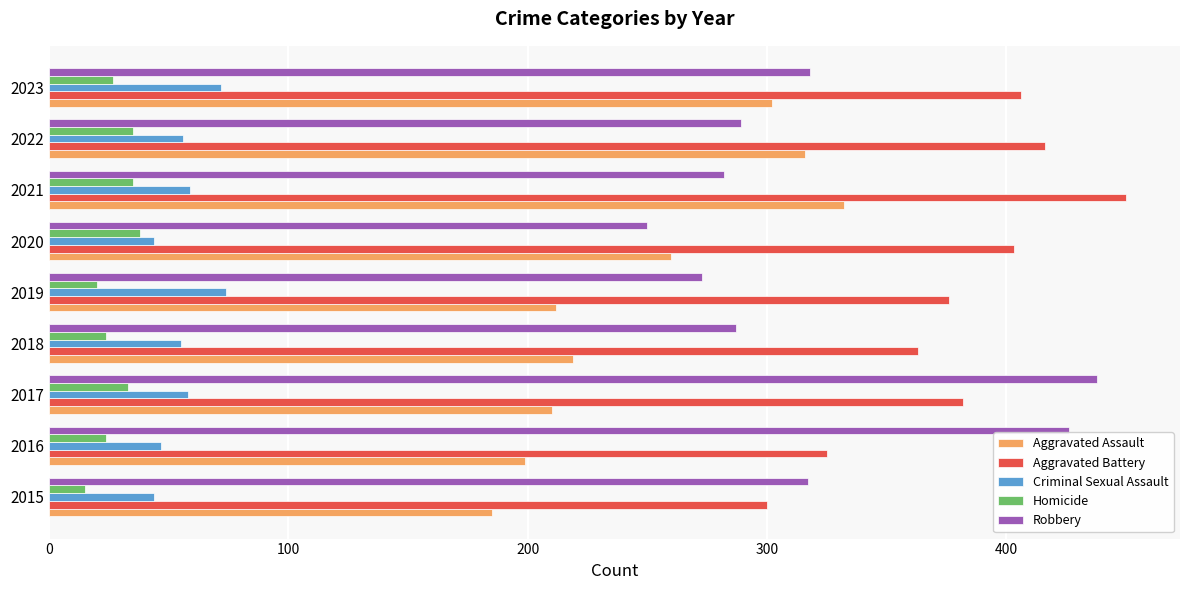

What is the minimum value for Aggravated Battery?

300